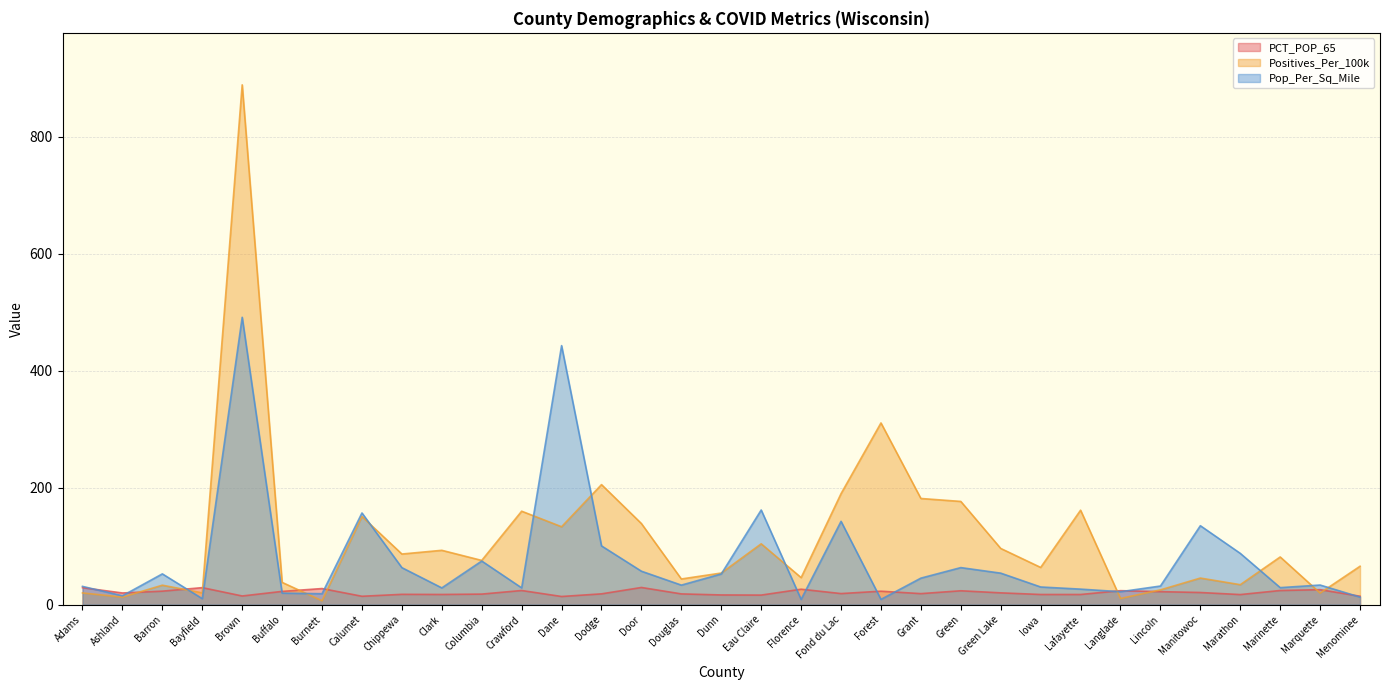

True or false: Pop_Per_Sq_Mile and Positives_Per_100k cross at least once.

True